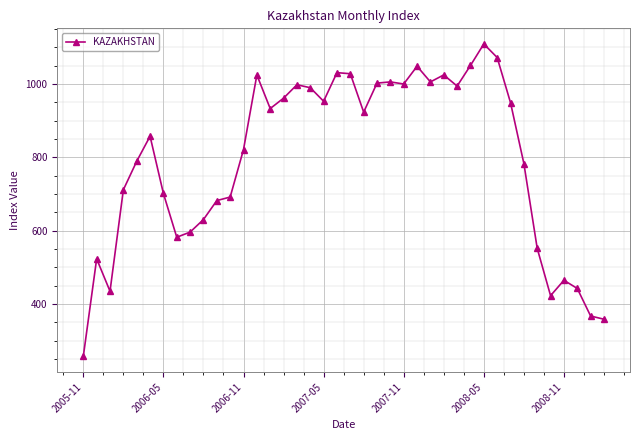

What is the minimum value shown in the chart?

257.2